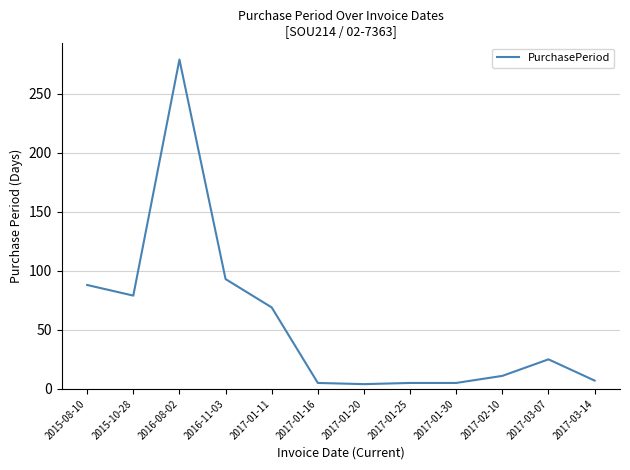

Which label corresponds to the largest value in the chart?

2016-08-02